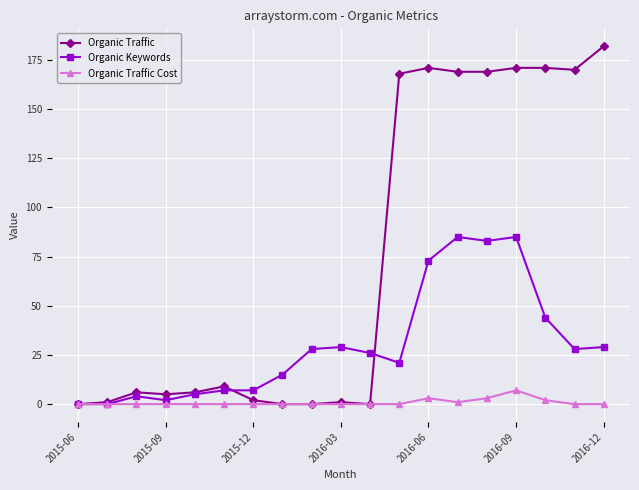

Which series has the largest total across all categories?

Organic Traffic